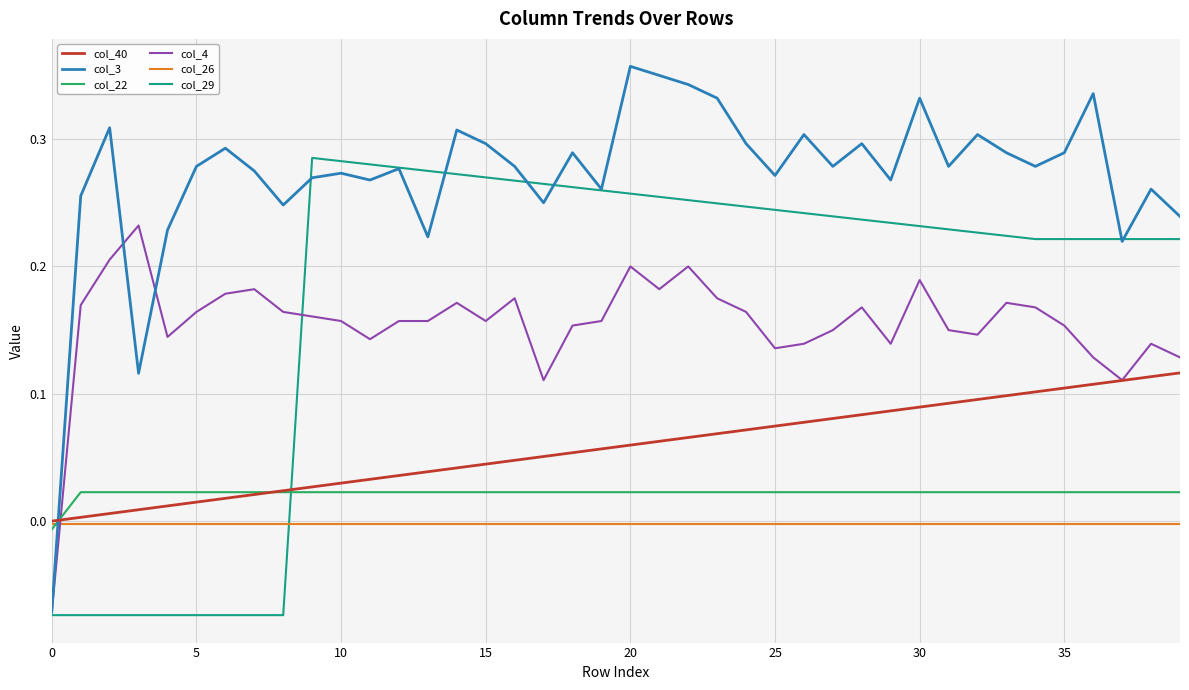

Which series has the largest range (max minus min)?

col_3